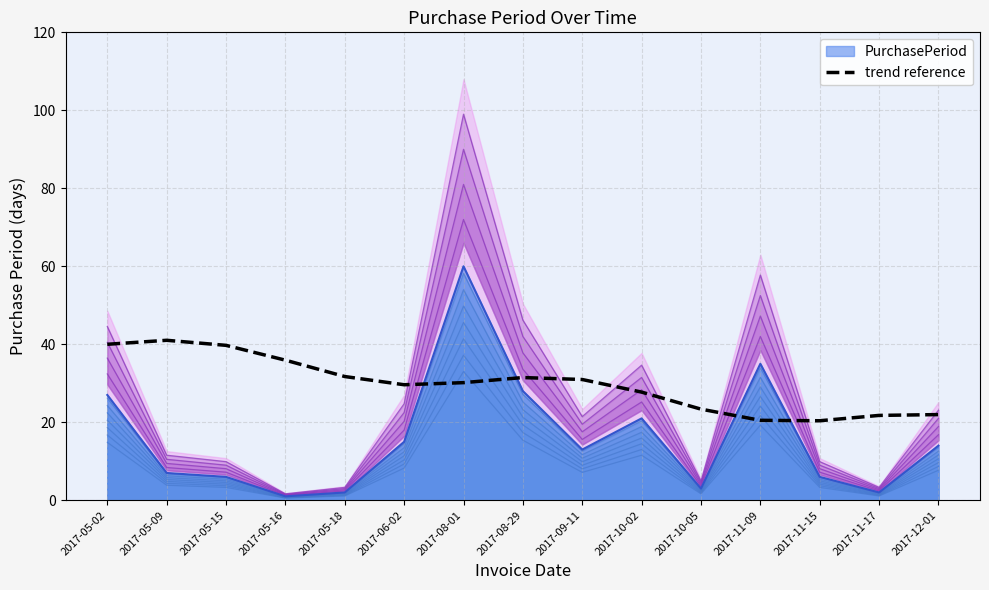

Reading left to right, extract all data points from this chart.

40.0	41.0	39.7	35.9	31.7	29.6	30.2	31.5	31.0	27.7	23.4	20.5	20.4	21.8	22.0